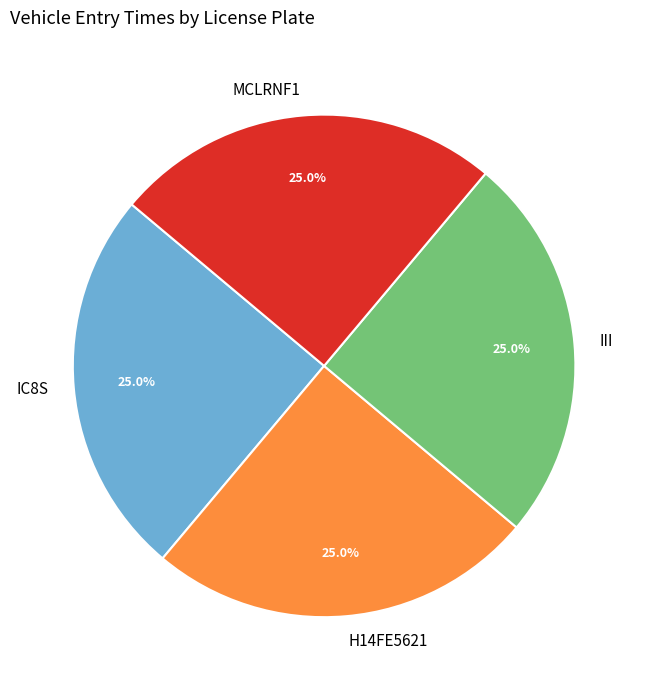

Is H14FE5621 the majority of the pie?

No